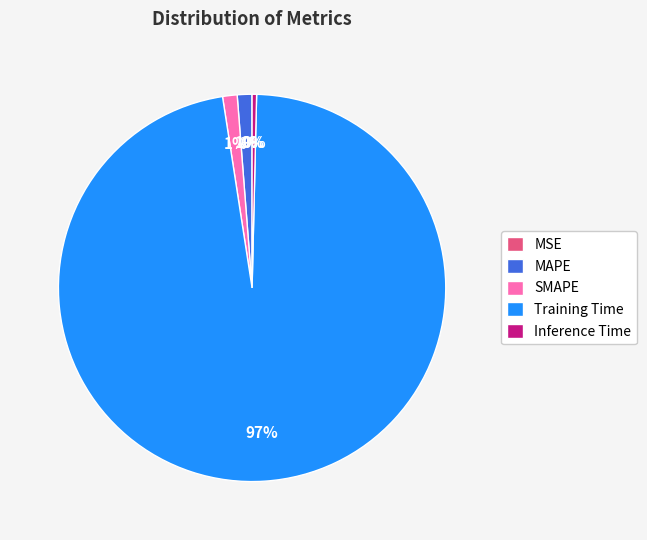

Which has a higher value, SMAPE or Inference Time?

SMAPE